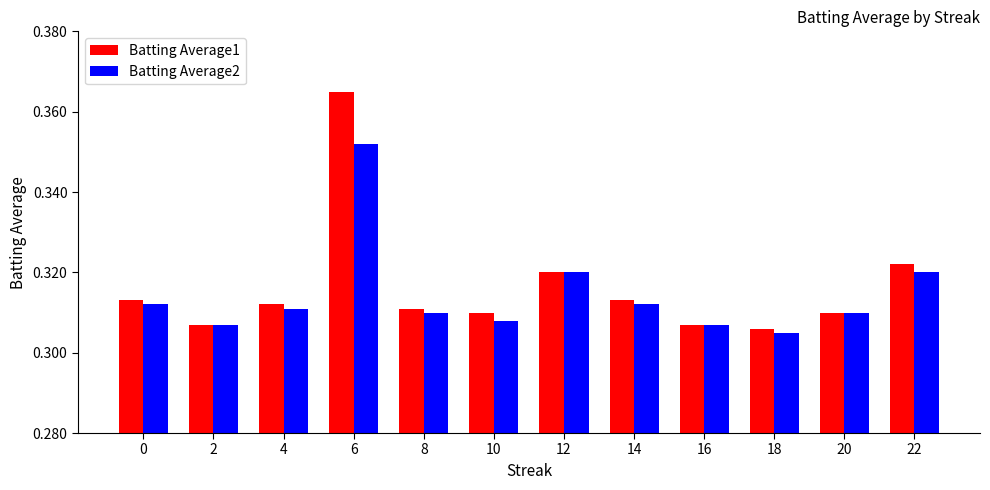

How many Batting Average2 values are between 0 and 1?

12